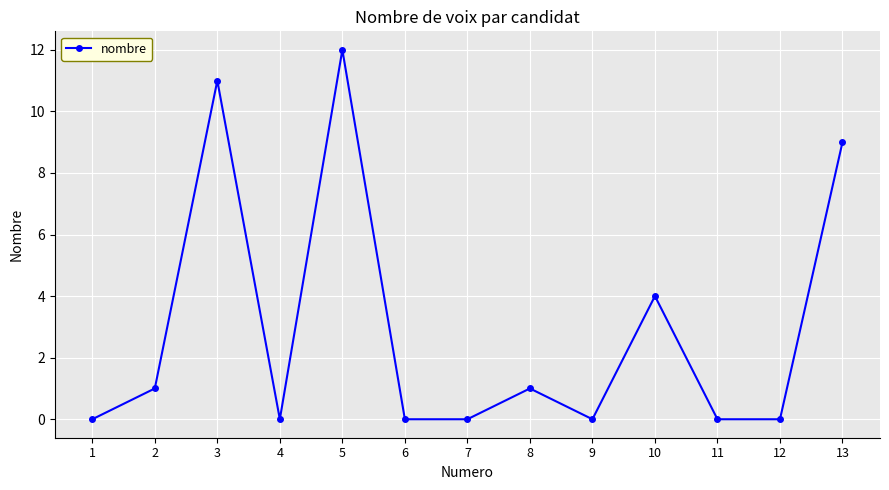

What is the difference between the maximum and minimum values?

12